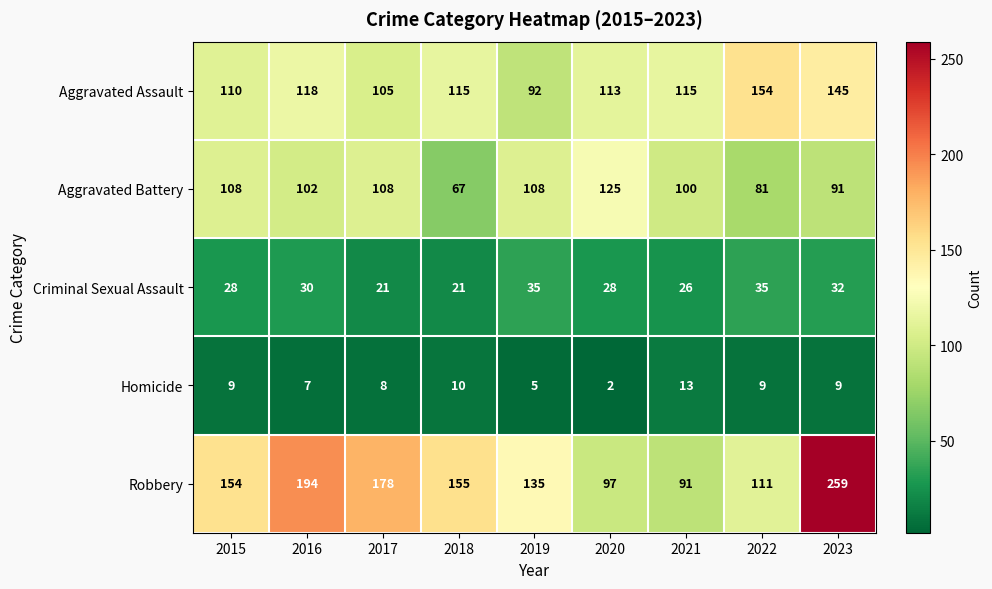

What is the sum of all Aggravated Assault values?

1067